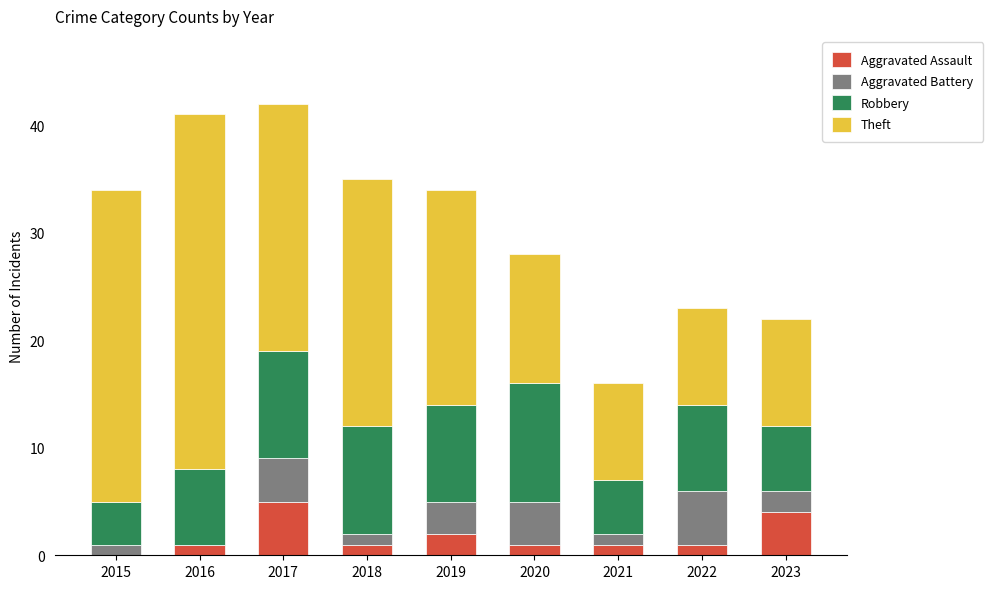

What is the sum of the Aggravated Assault values at 2023 and 2015?

4